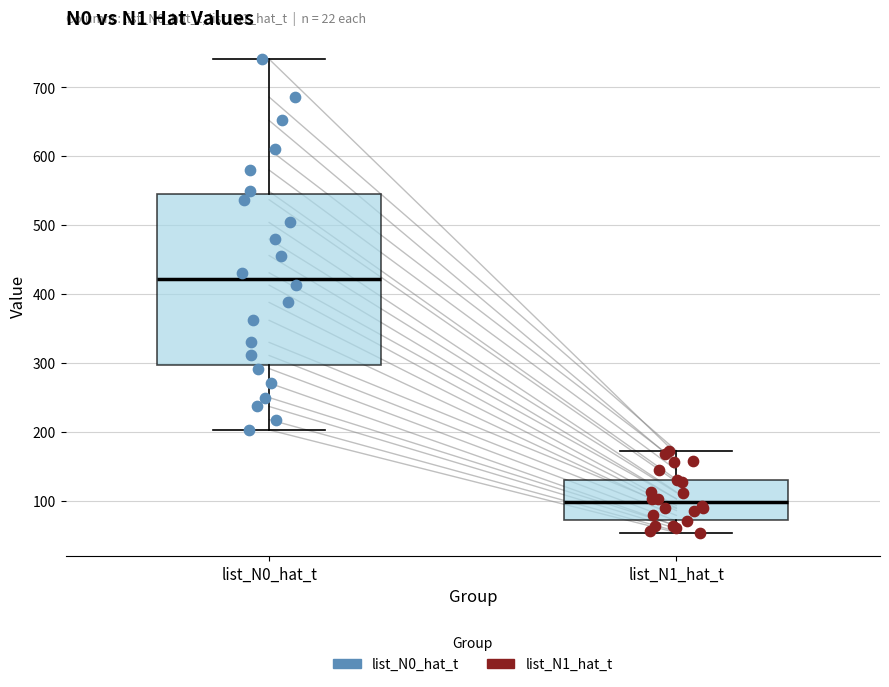

Which box's median line is the highest?

list_N0_hat_t